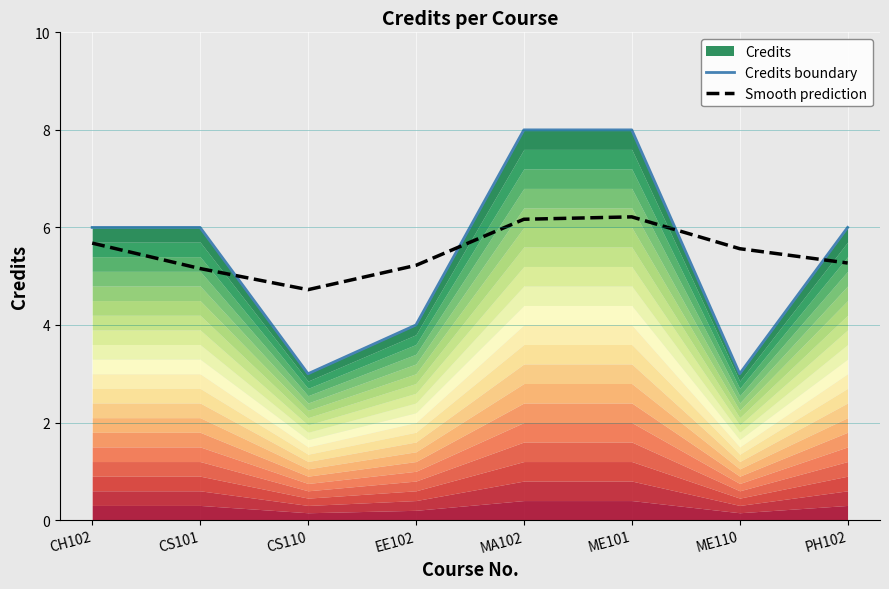

Reading left to right, transcribe all the data shown in this chart.

Credits boundary: CH102=6.0	CS101=6.0	CS110=3.0	EE102=4.0	MA102=8.0	ME101=8.0	ME110=3.0	PH102=6.0
Smooth prediction: CH102=5.7	CS101=5.2	CS110=4.7	EE102=5.2	MA102=6.2	ME101=6.2	ME110=5.6	PH102=5.3